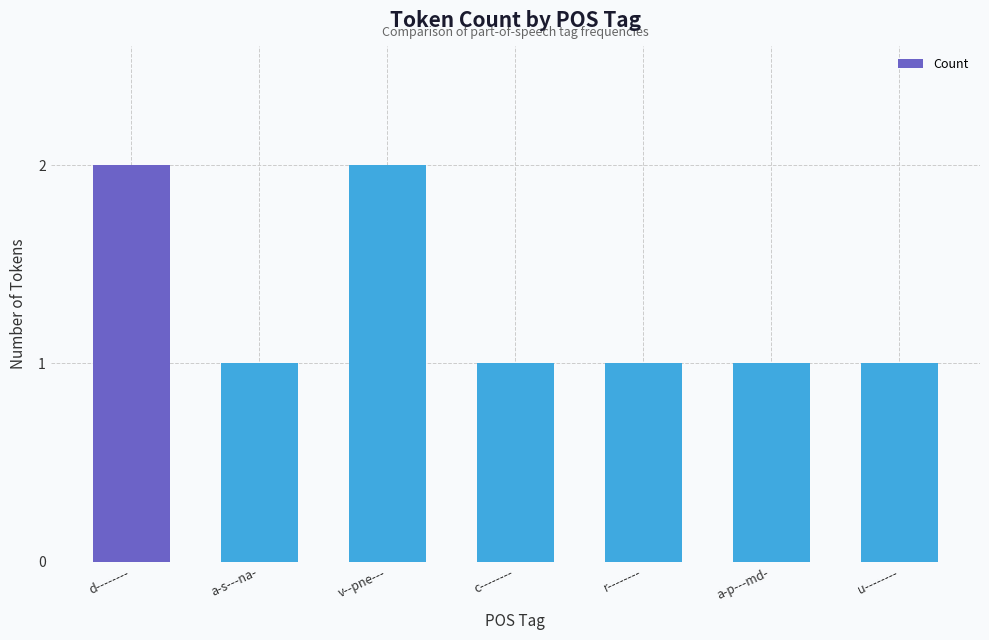

What is the label of the 5th bar from the left?

r--------